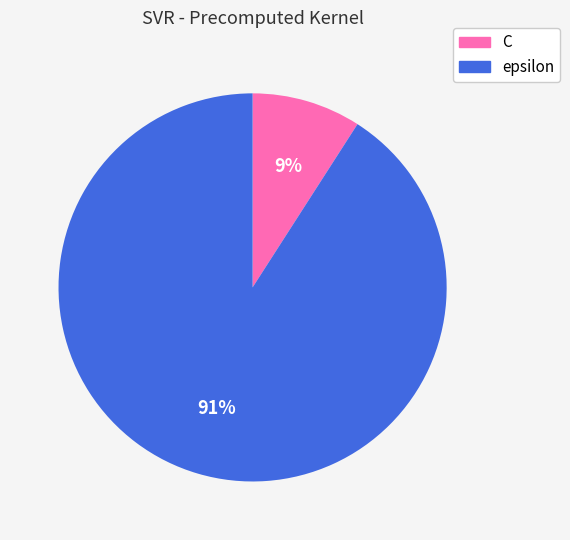

Is the sum of C and epsilon greater than half?

Yes